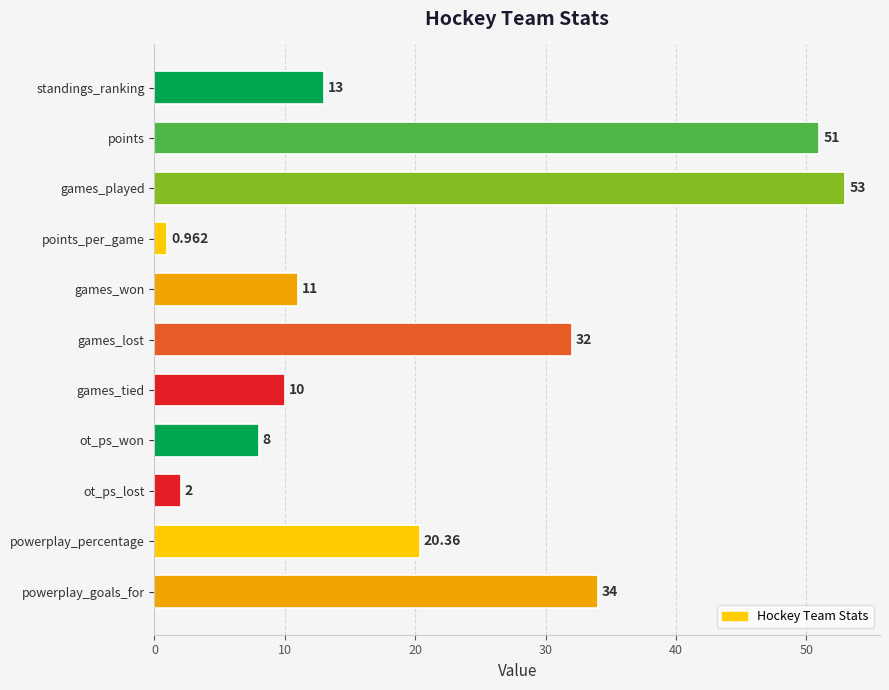

Between points and games_tied, which is larger?

points